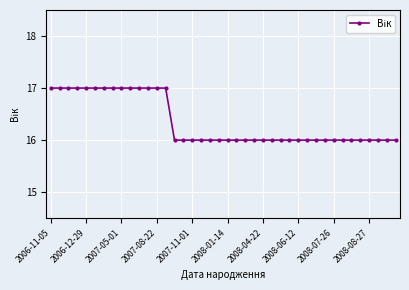

Reading right to left, list all the values displayed in this chart.

16	16	16	16	16	16	16	16	16	16	16	16	16	16	16	16	16	16	16	16	16	16	16	16	16	16	17	17	17	17	17	17	17	17	17	17	17	17	17	17